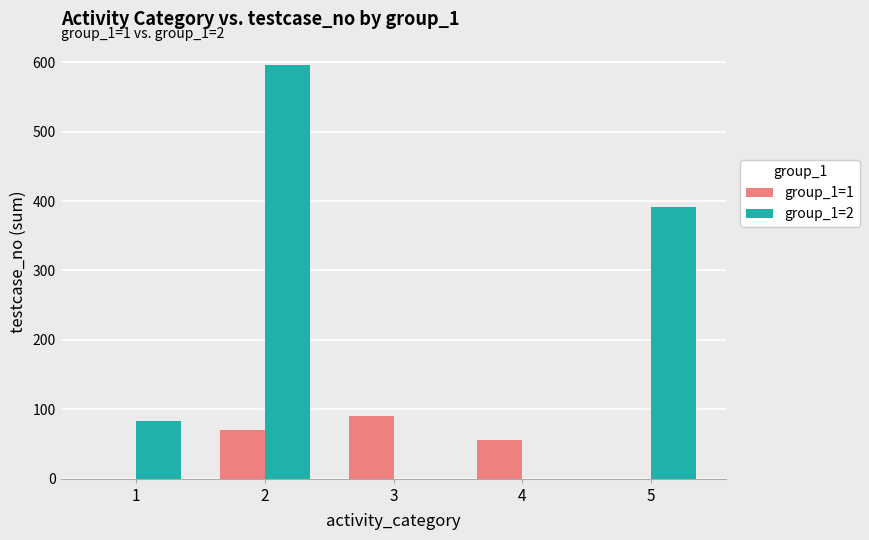

Which series changed the most between 1 and 5?

group_1=2